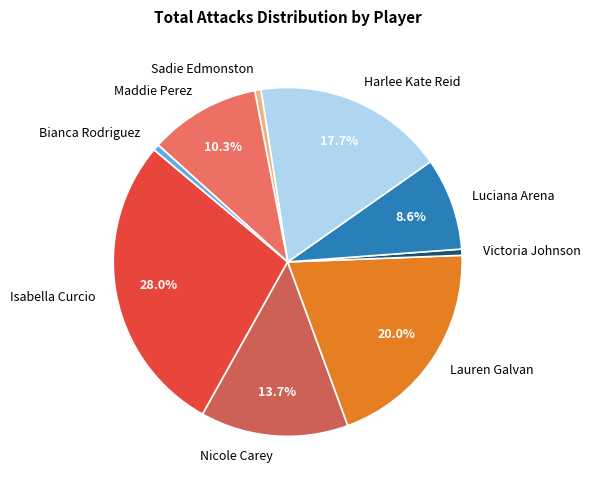

Between Sadie Edmonston and Nicole Carey, which is larger?

Nicole Carey